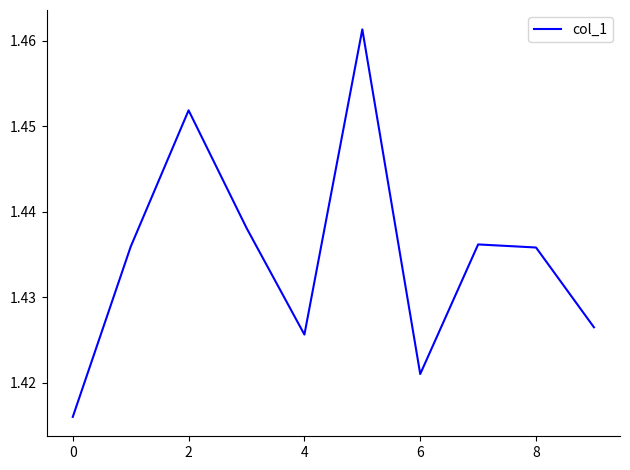

What is the average value?

1.4